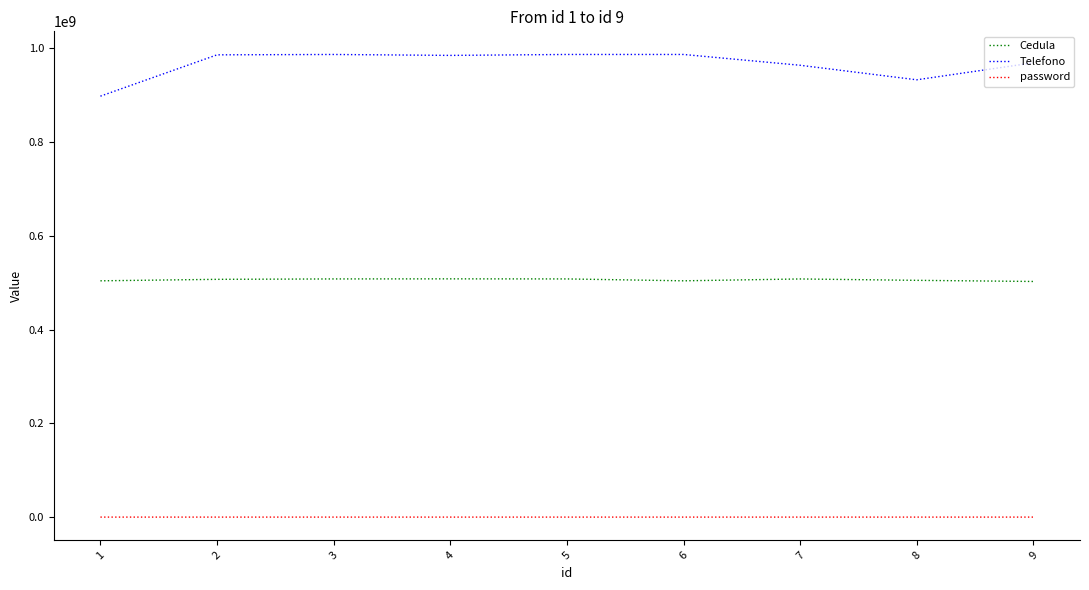

Is this an area chart (filled region under the line)?

No